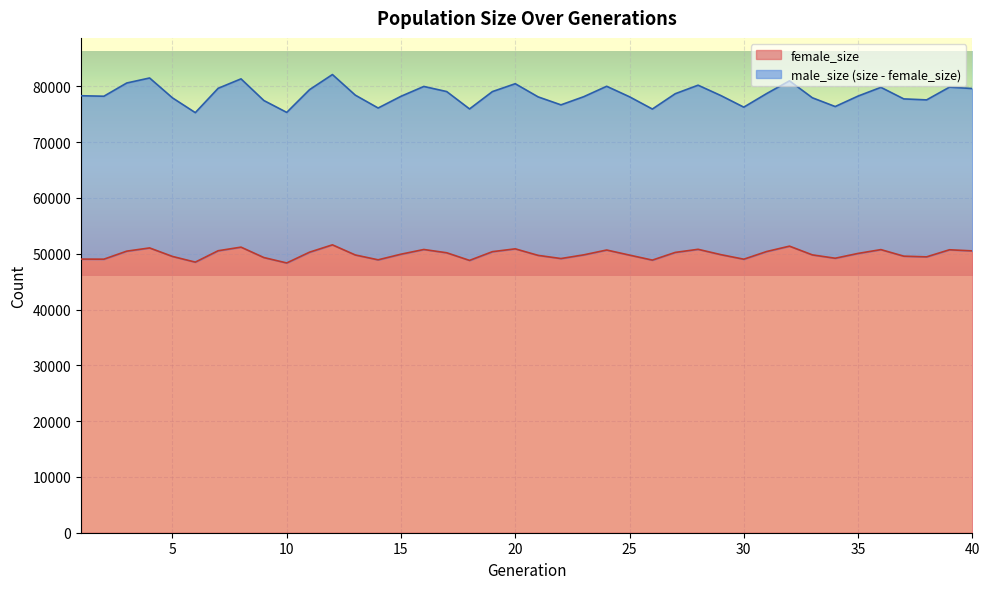

What is the sum of all size values?

3141646